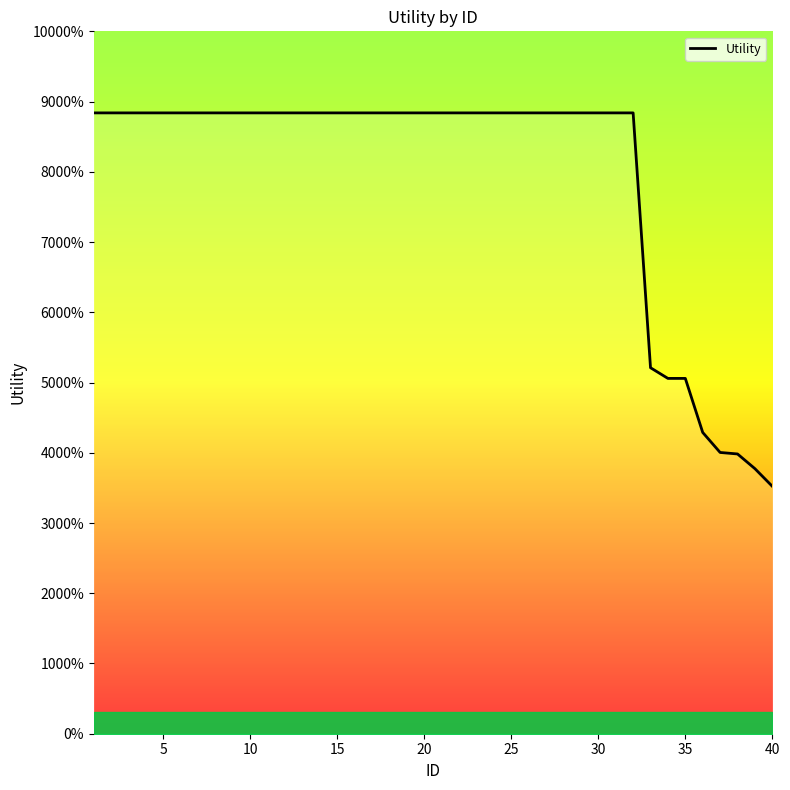

Does the chart display data point markers on the line(s)?

No